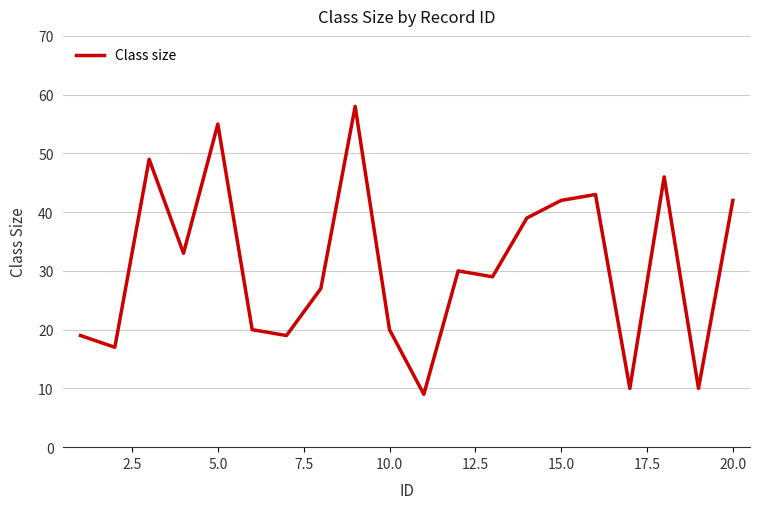

What is the minimum value shown in the chart?

9